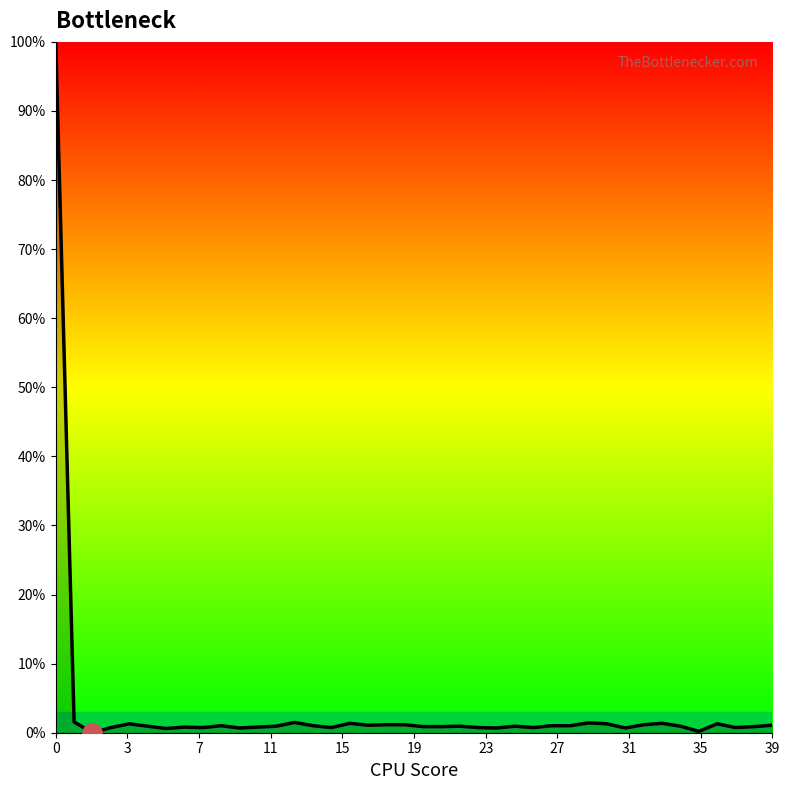

What is the greatest value displayed?

100.0